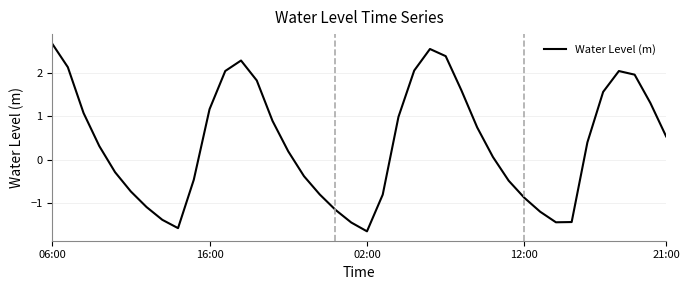

What is the smallest value displayed?

-1.7